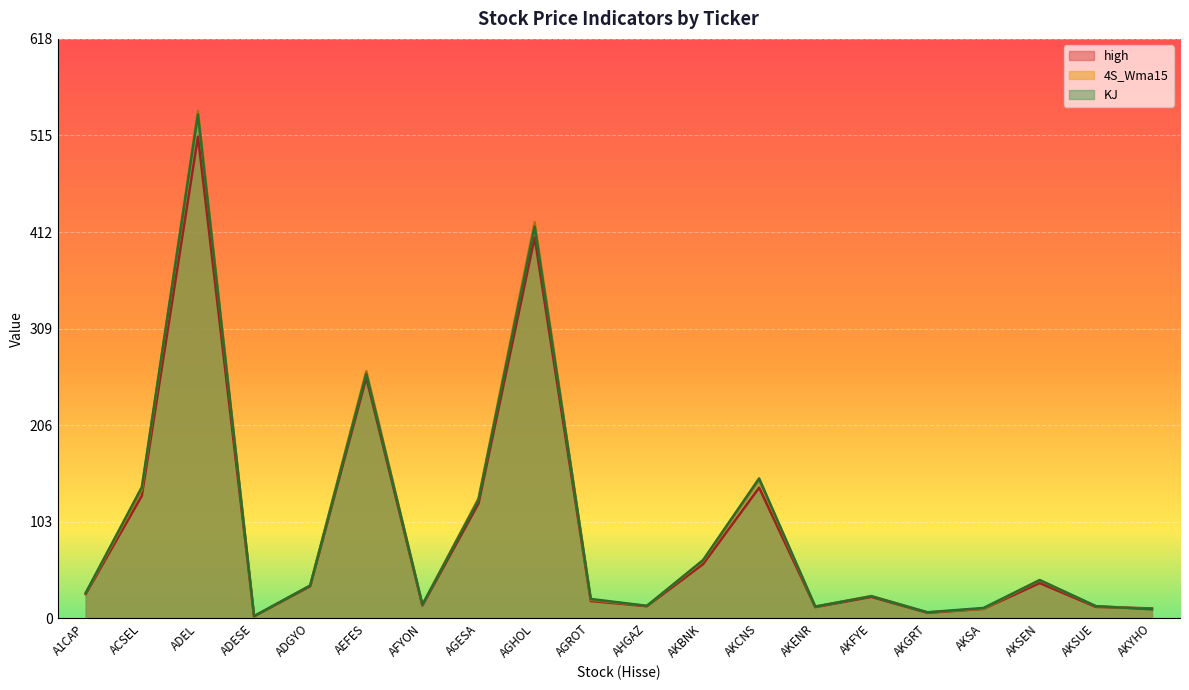

At which category does 4S_Wma15 reach its first local peak?

ADEL